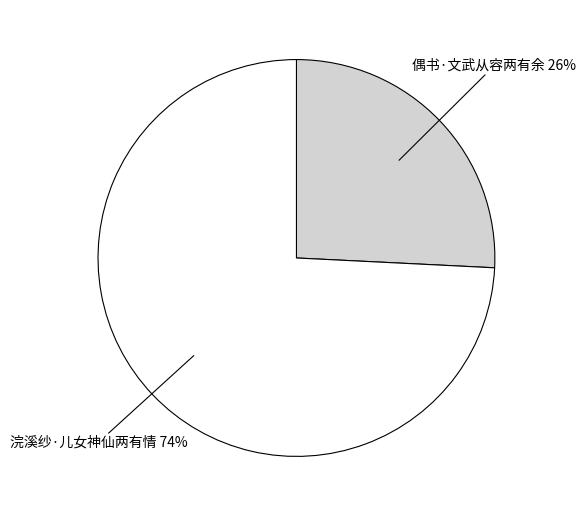

Is there a majority slice in this chart?

Yes